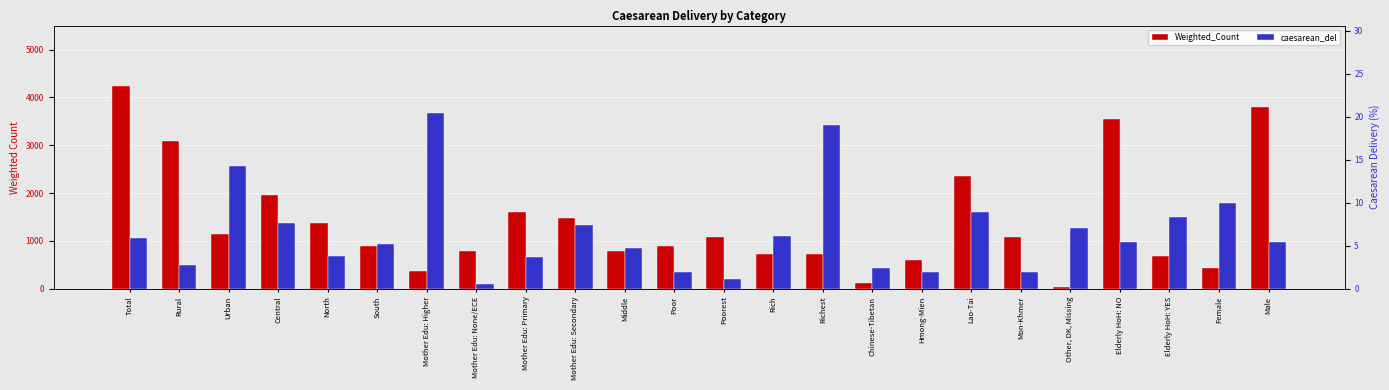

What is the label of the 14th bar from the right?

Middle